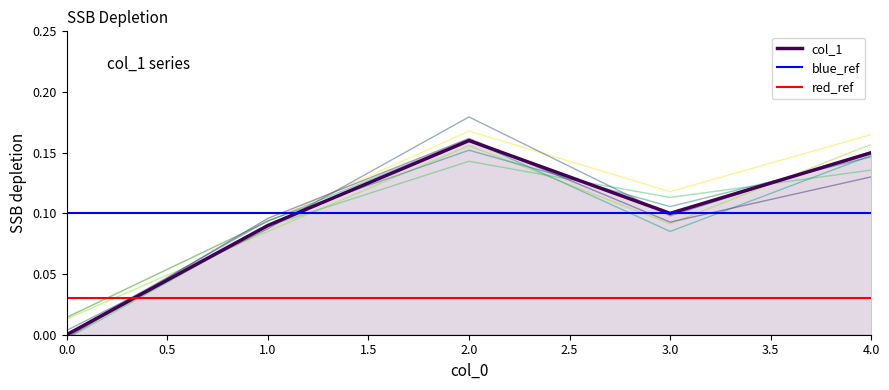

At which category does the data reach its first local peak?

2